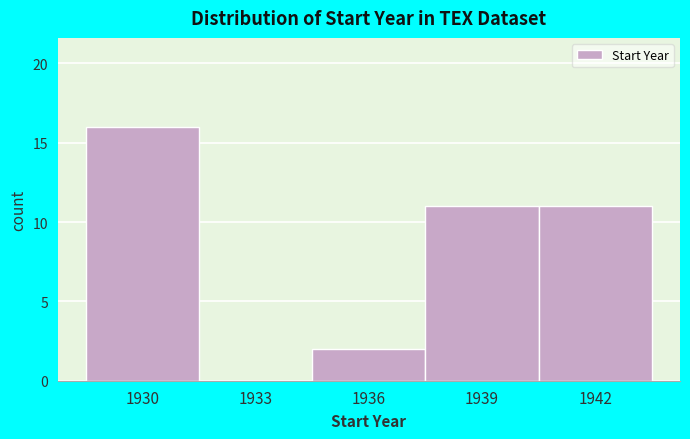

Reading left to right, transcribe all the data shown in this chart.

1930=16	1933=0	1936=2	1939=11	1942=11